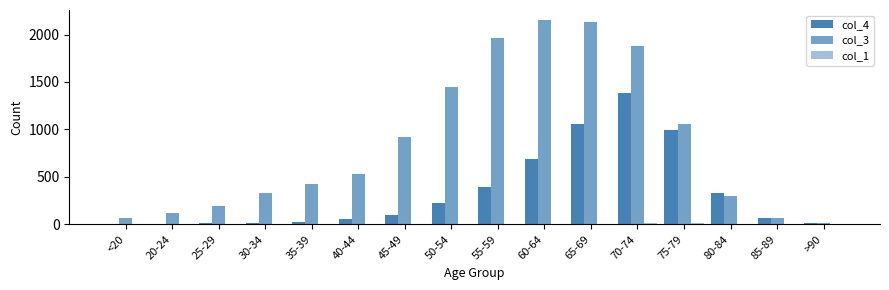

How many distinct data groups are displayed?

3